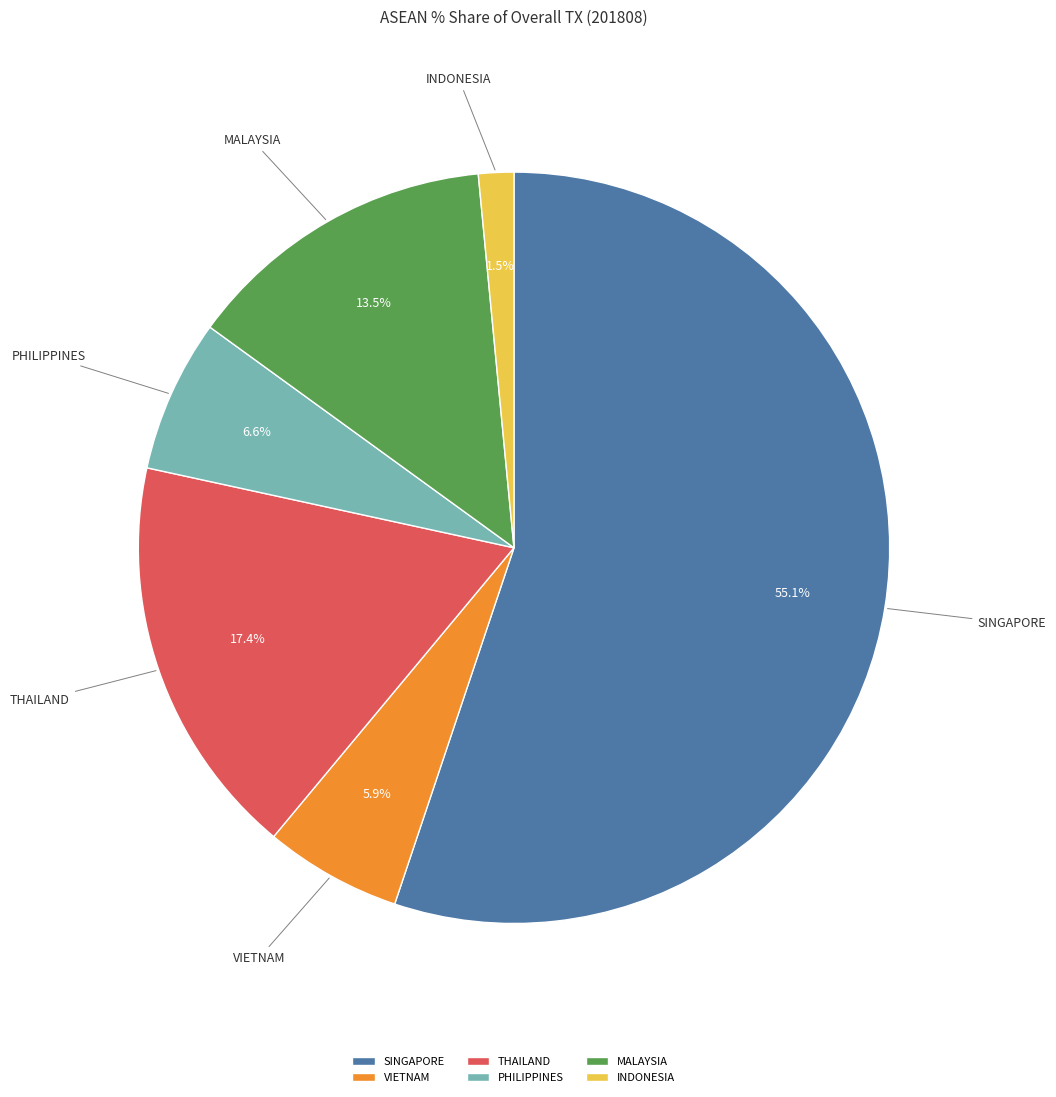

To the nearest percent, what portion does PHILIPPINES represent?

7%